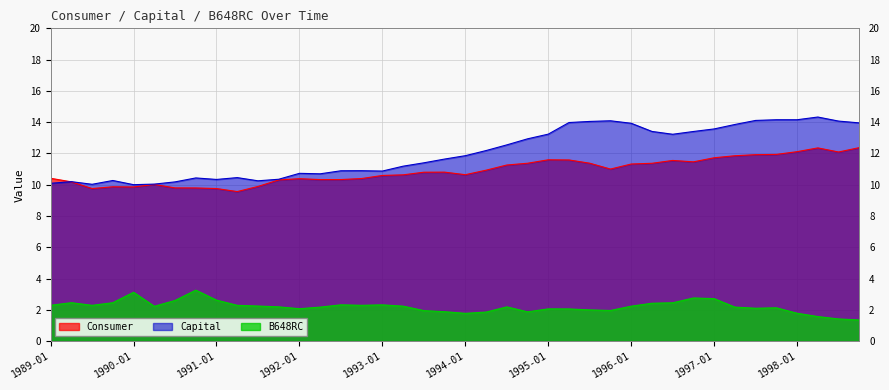

True or false: Consumer and B648RC cross at least once.

False